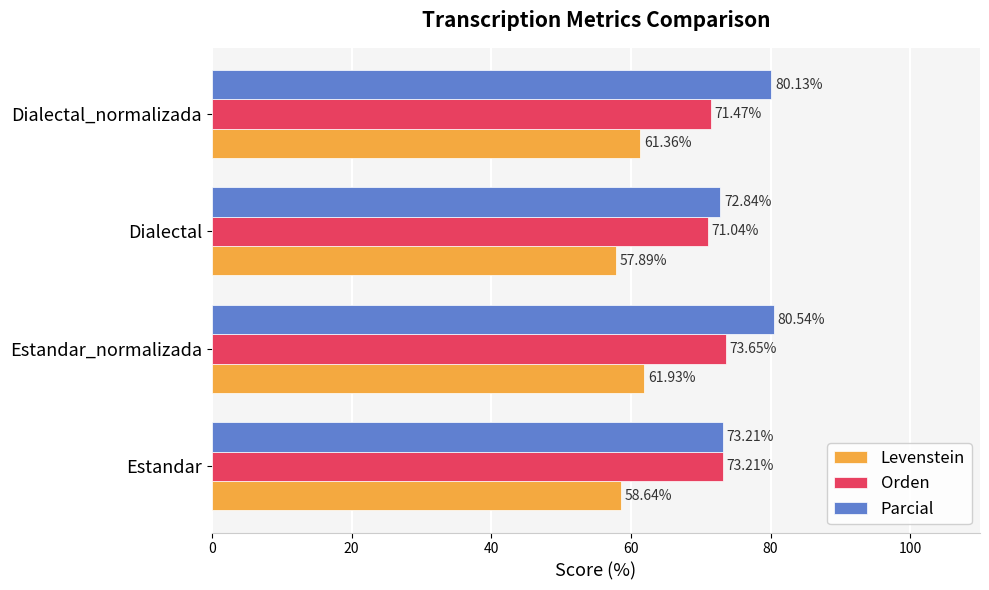

What is the sum of the Orden values at Estandar and Estandar_normalizada?

146.9